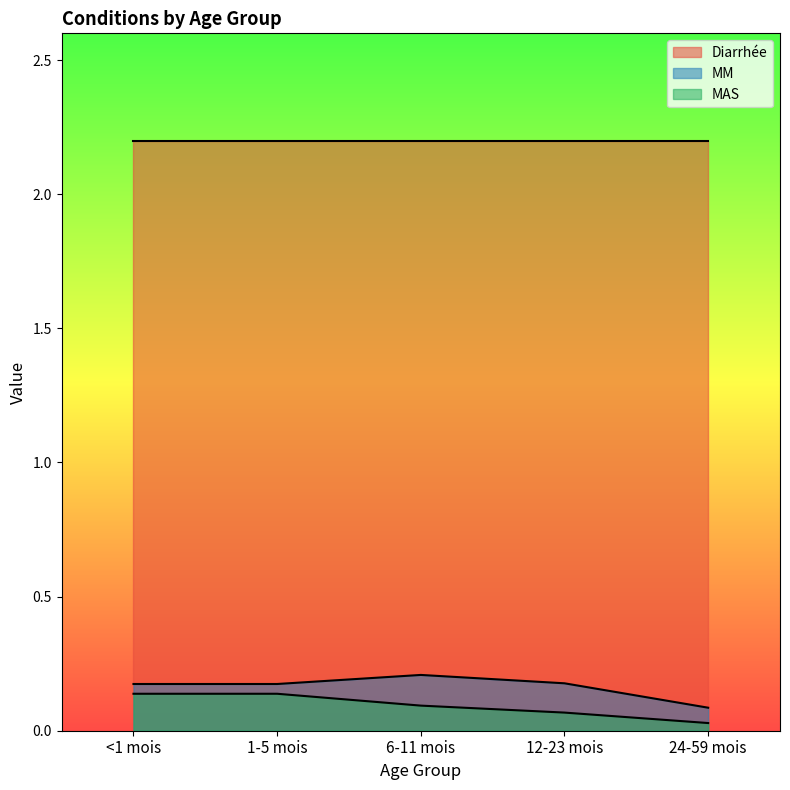

Is it true that MM equals 0.1 at 24-59 mois?

True